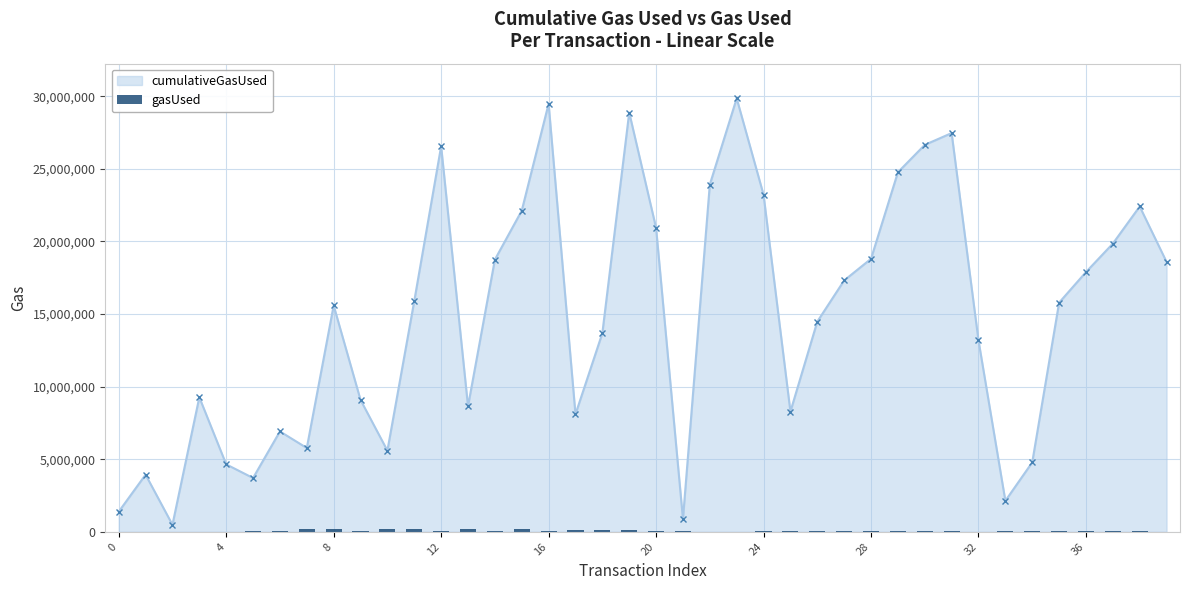

What is the highest value of the cumulativeGasUsed series?

29855159